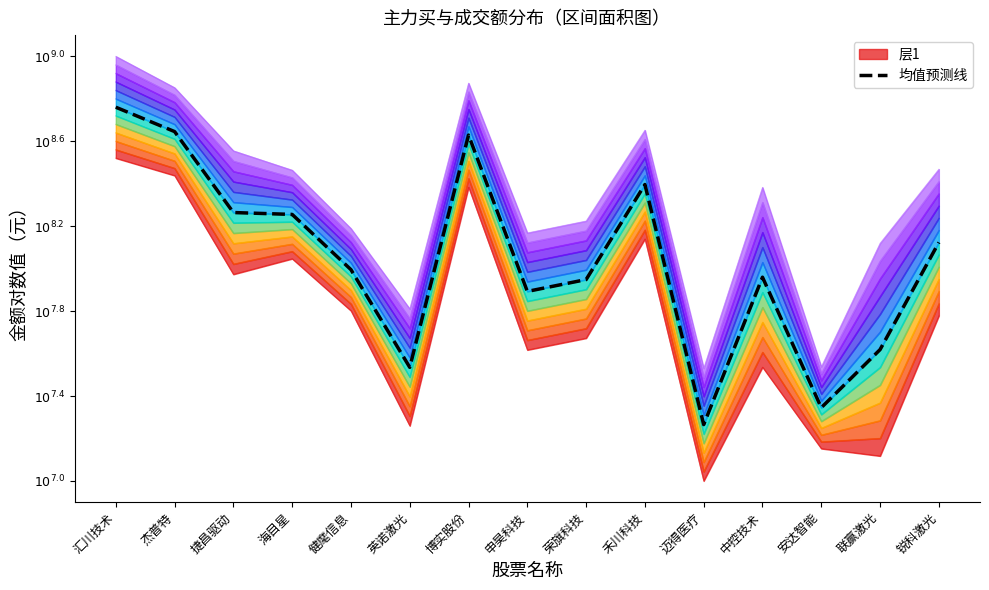

Where is the first local minimum?

英诺激光